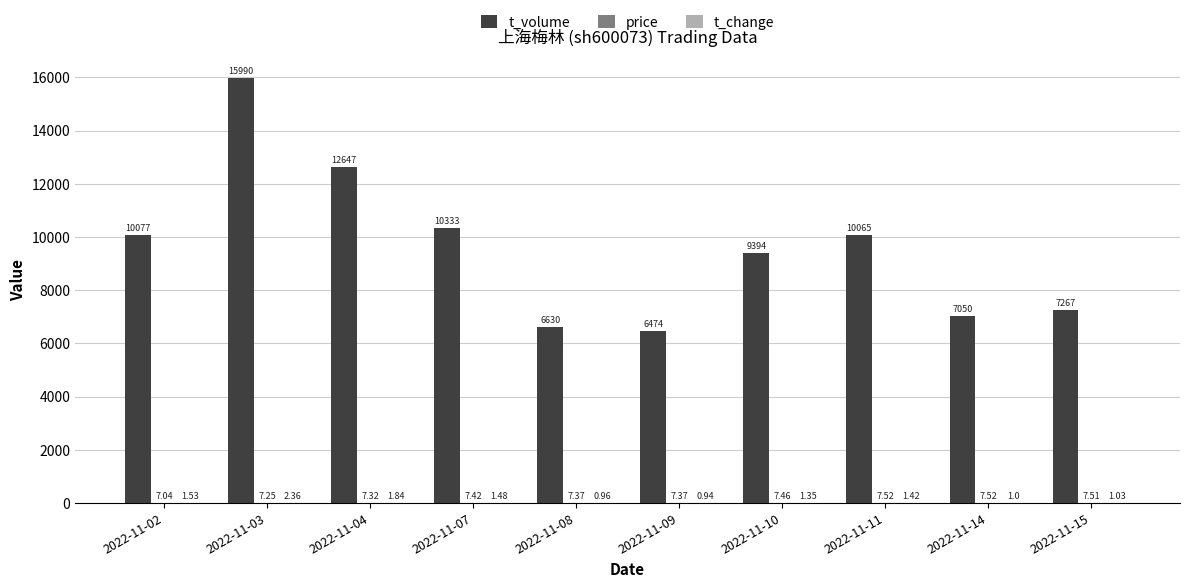

Which series changed the most between 2022-11-09 and 2022-11-10?

t_volume